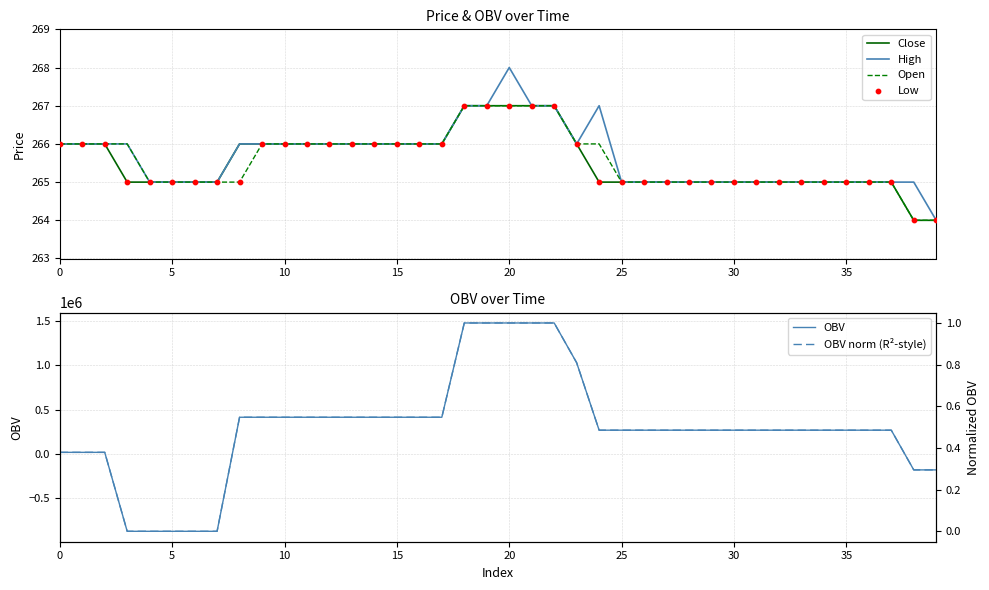

Is the value of Open at 27 greater than the value of OBV norm (R²-style) at 32?

Yes